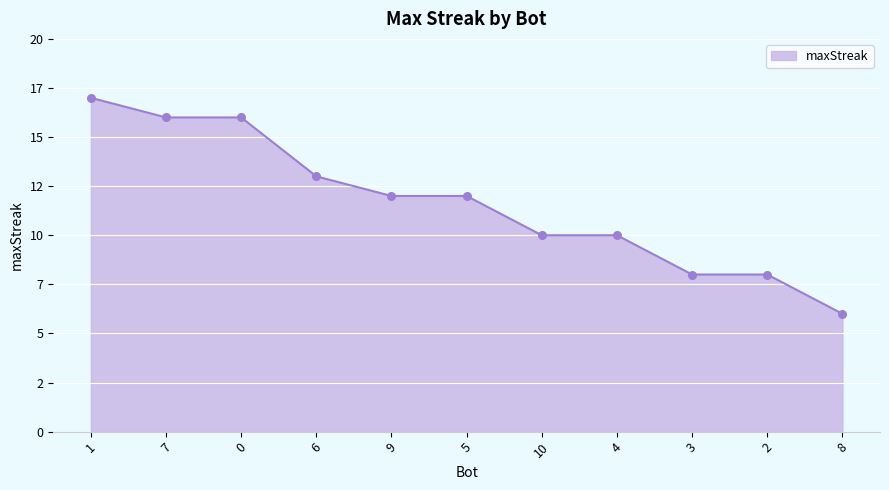

What is the change in value from 7 to 8?

-10